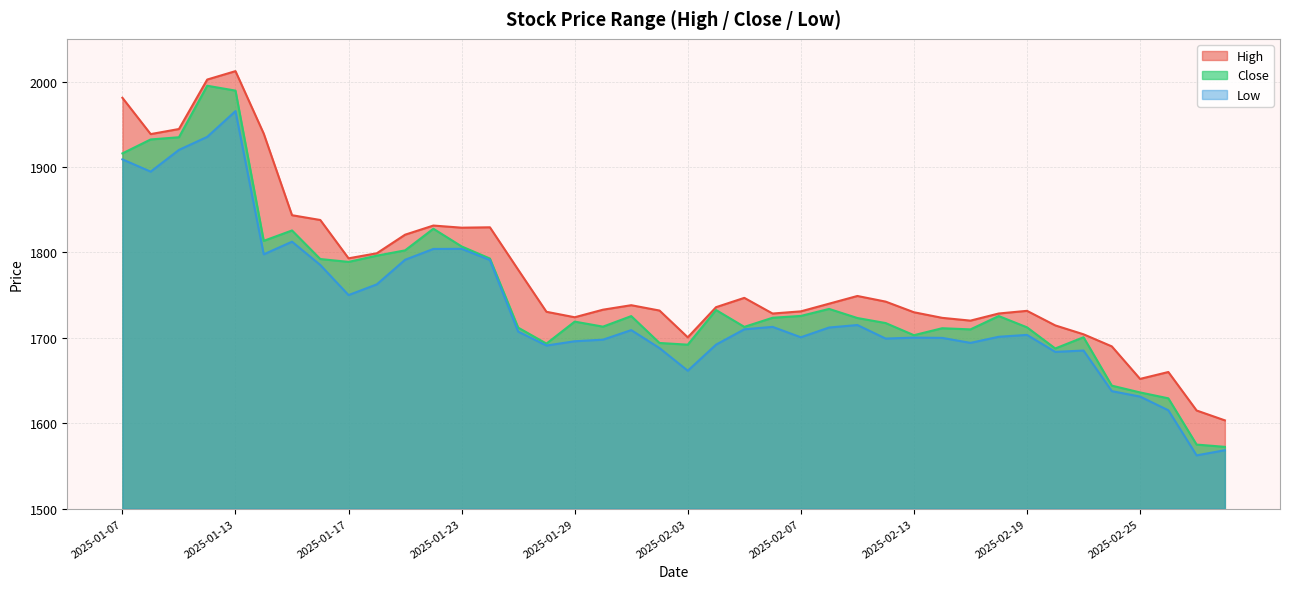

True or false: High has more than 1 interior local peaks.

True